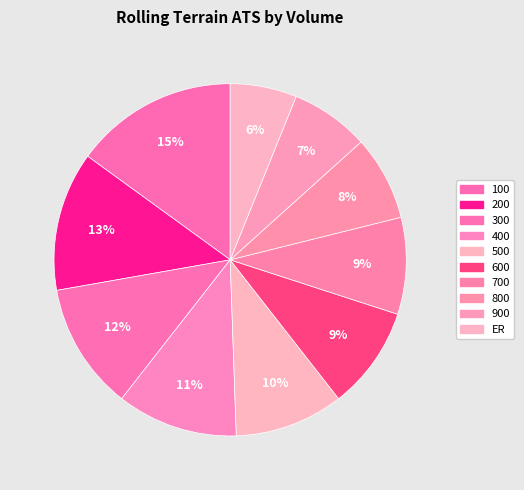

Which slice is the smallest?

ER